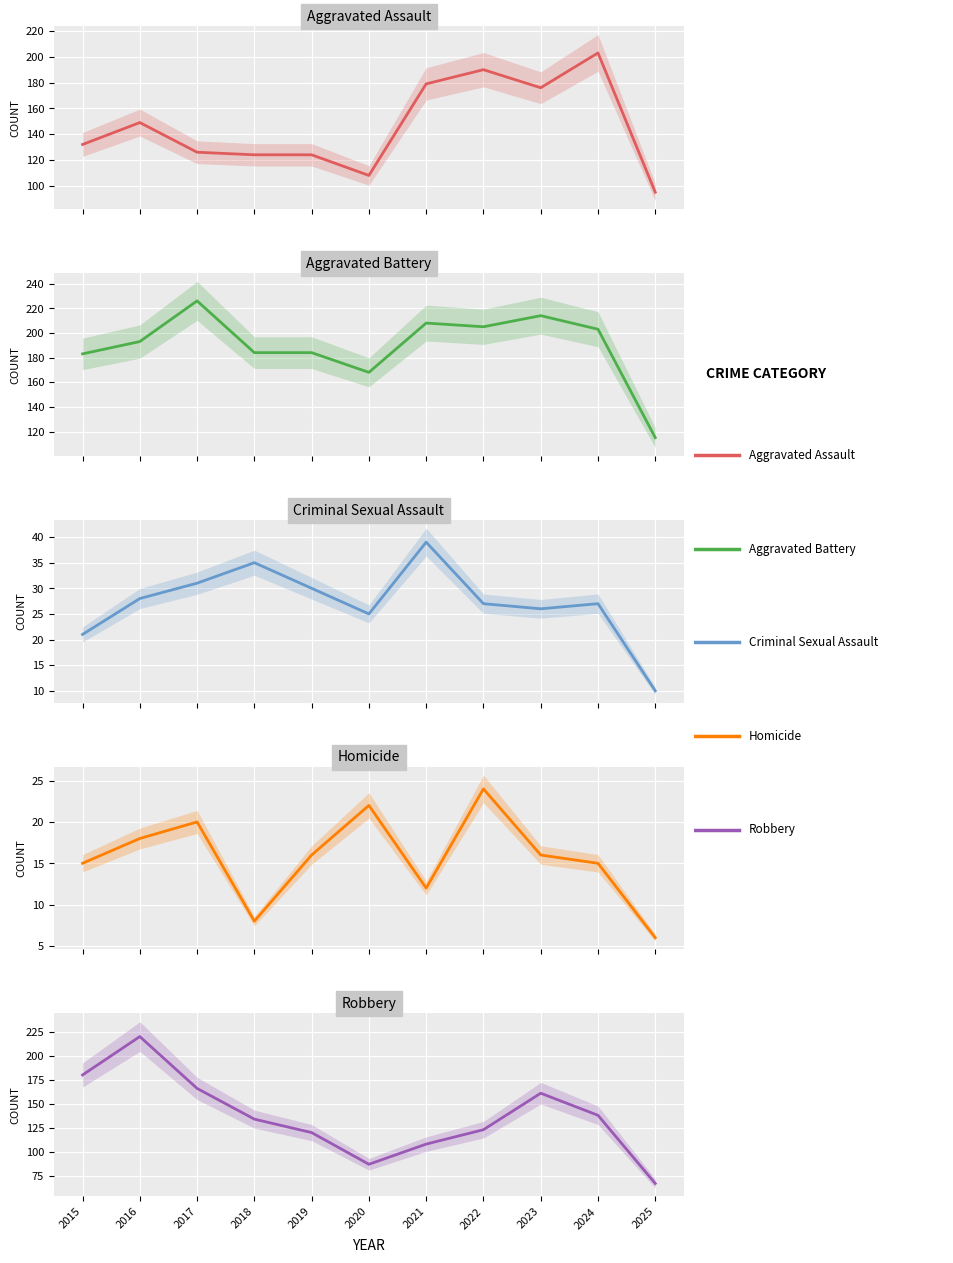

At which category does Robbery reach its first local peak?

2016